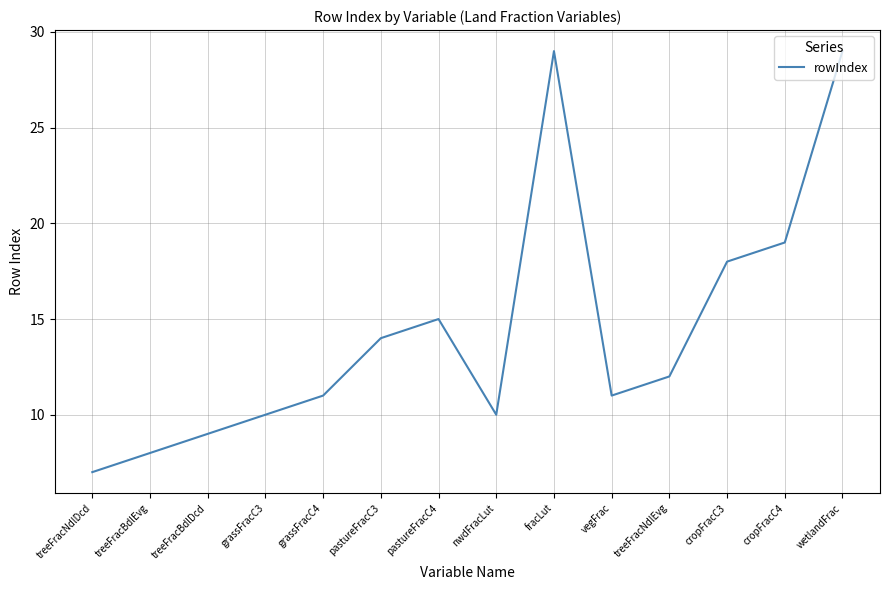

What is the minimum value shown in the chart?

7